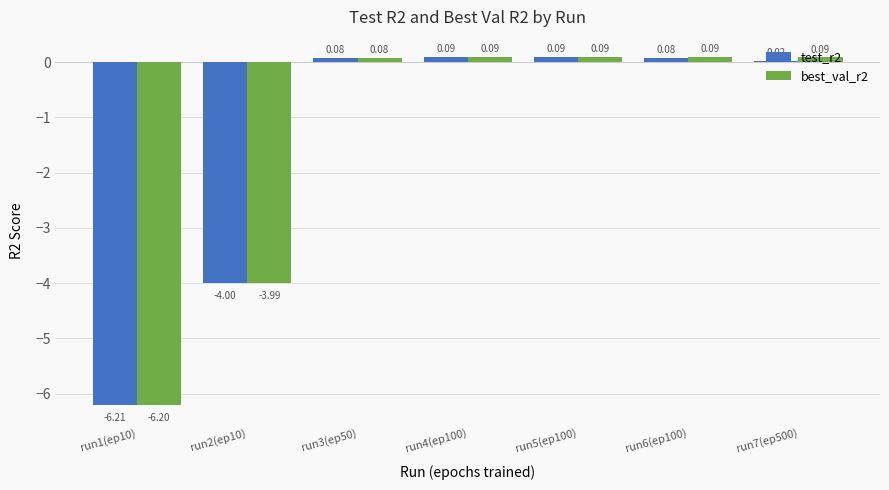

What is the minimum value shown in the chart?

-6.2